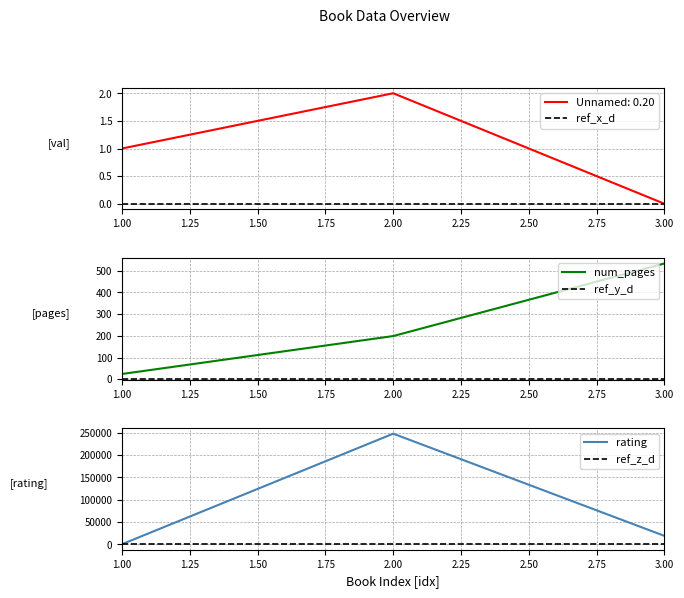

Which series changed the most between 2 and 3?

rating